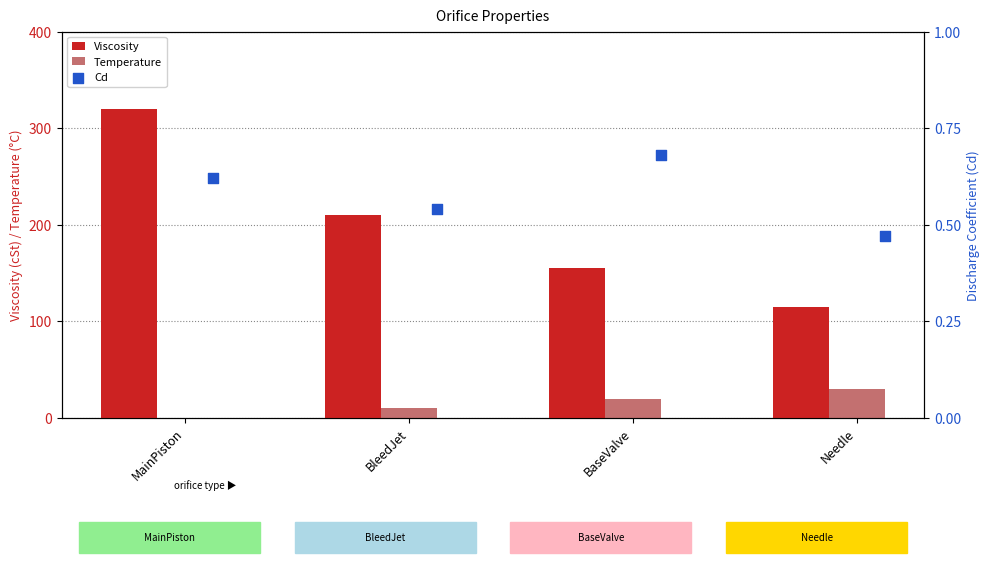

Which category has the highest value in the Viscosity series?

MainPiston